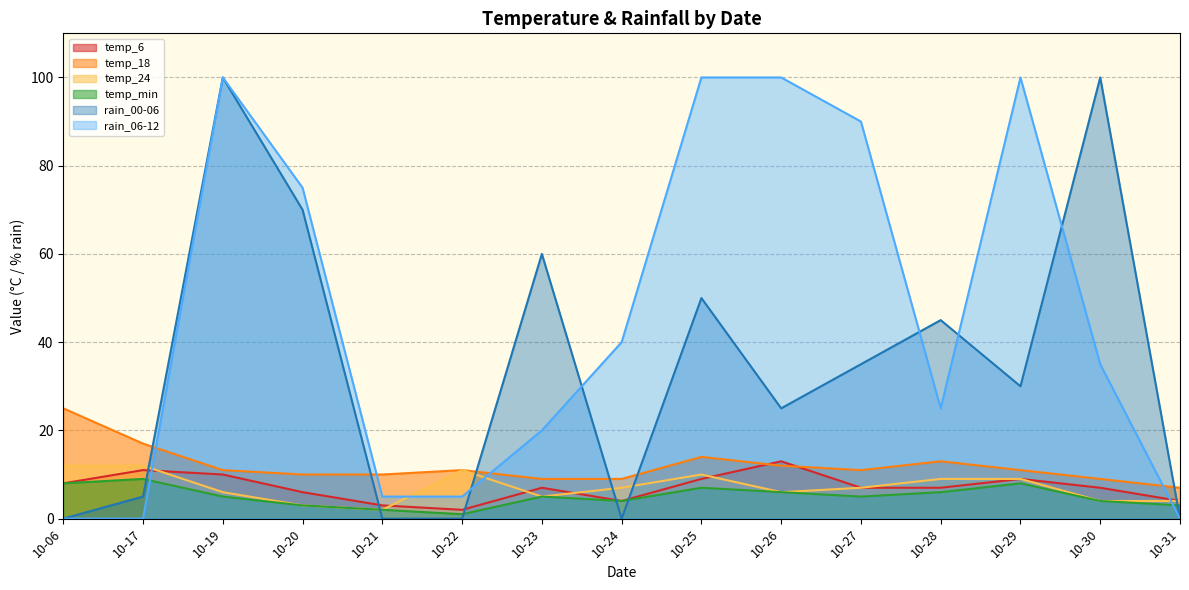

At which label does rain_00-06 reach its minimum?

10-06